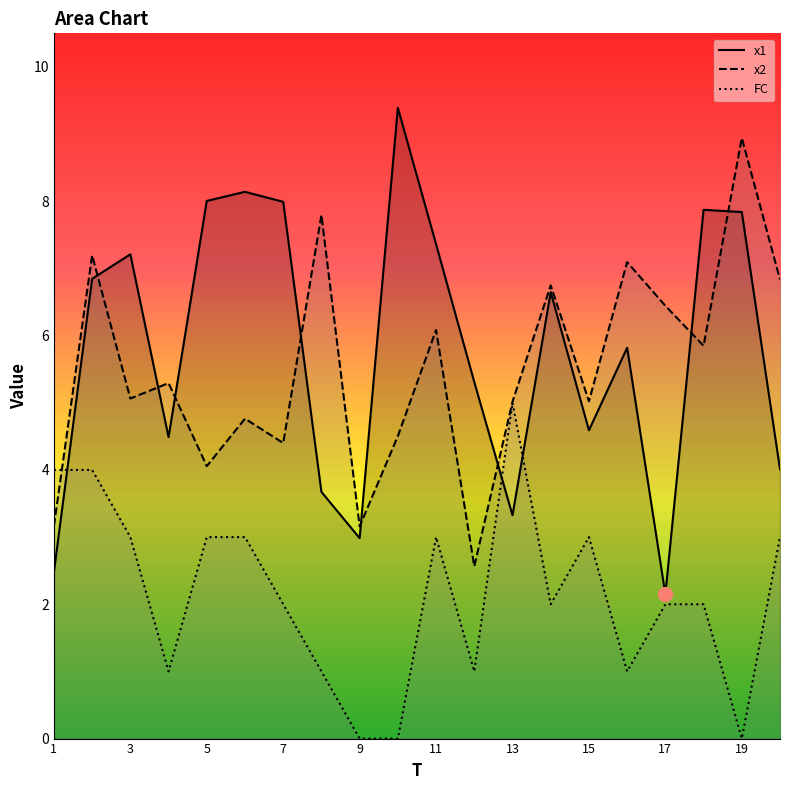

Between 6 and 14, which series saw the biggest shift?

x2